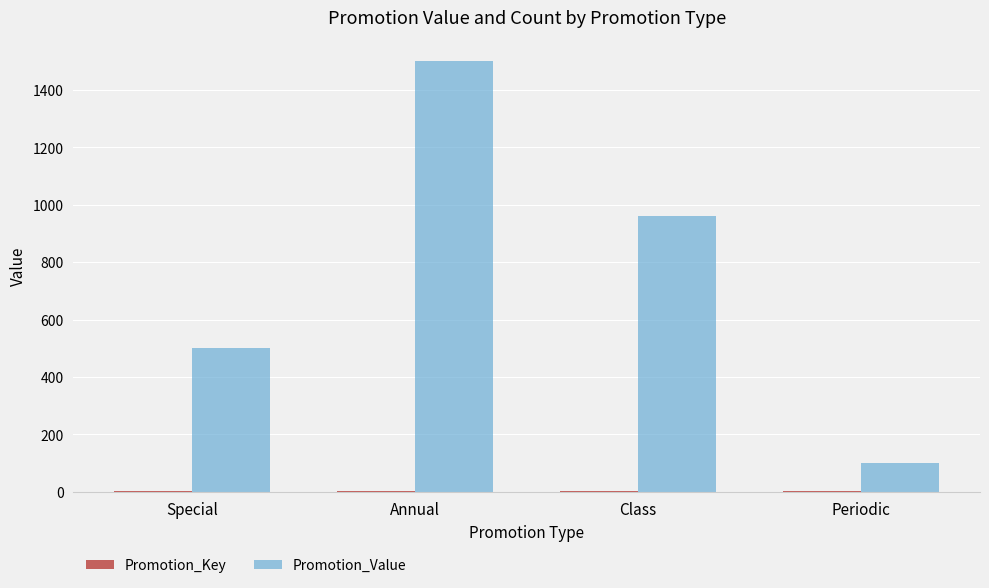

Which series changed the most between Special and Periodic?

Promotion_Value